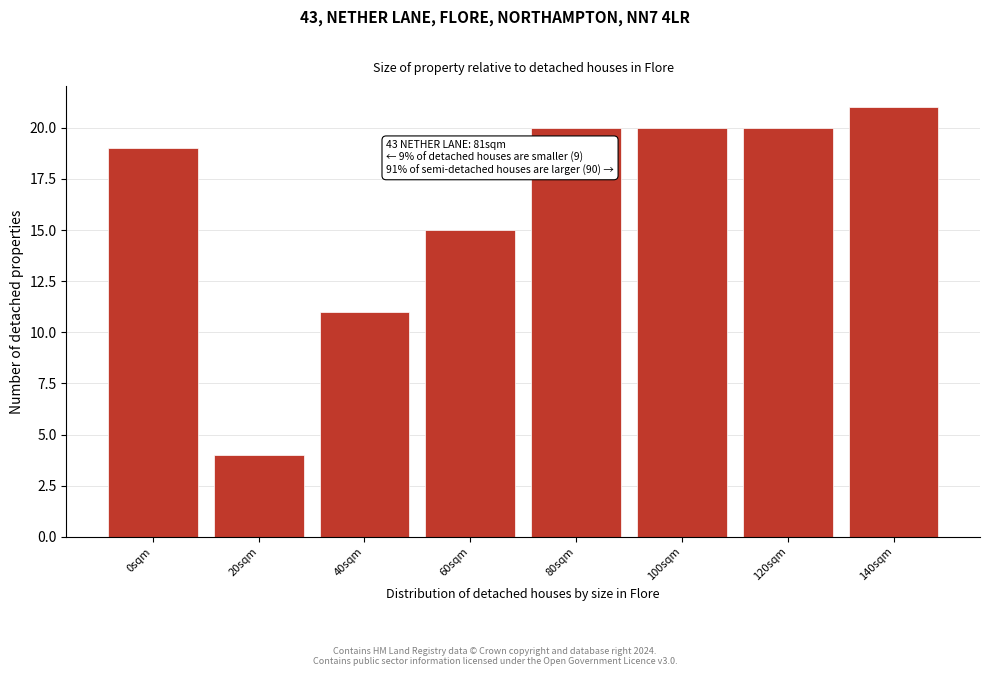

Reading left to right, extract all data points from this chart.

19	4	11	15	20	20	20	21